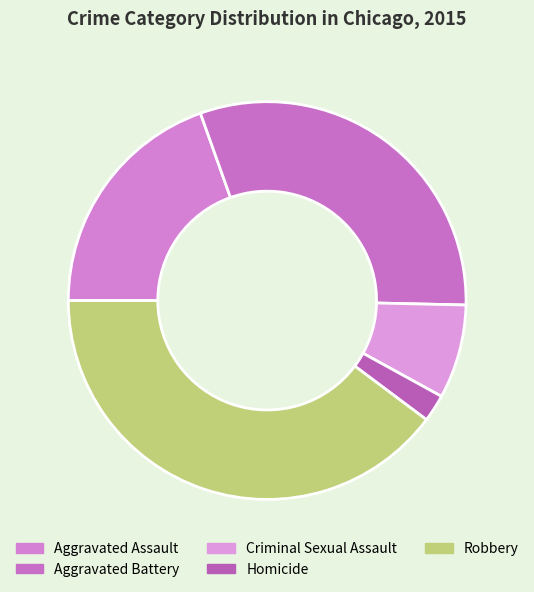

To the nearest percent, what percentage of the pie is Aggravated Assault?

20%